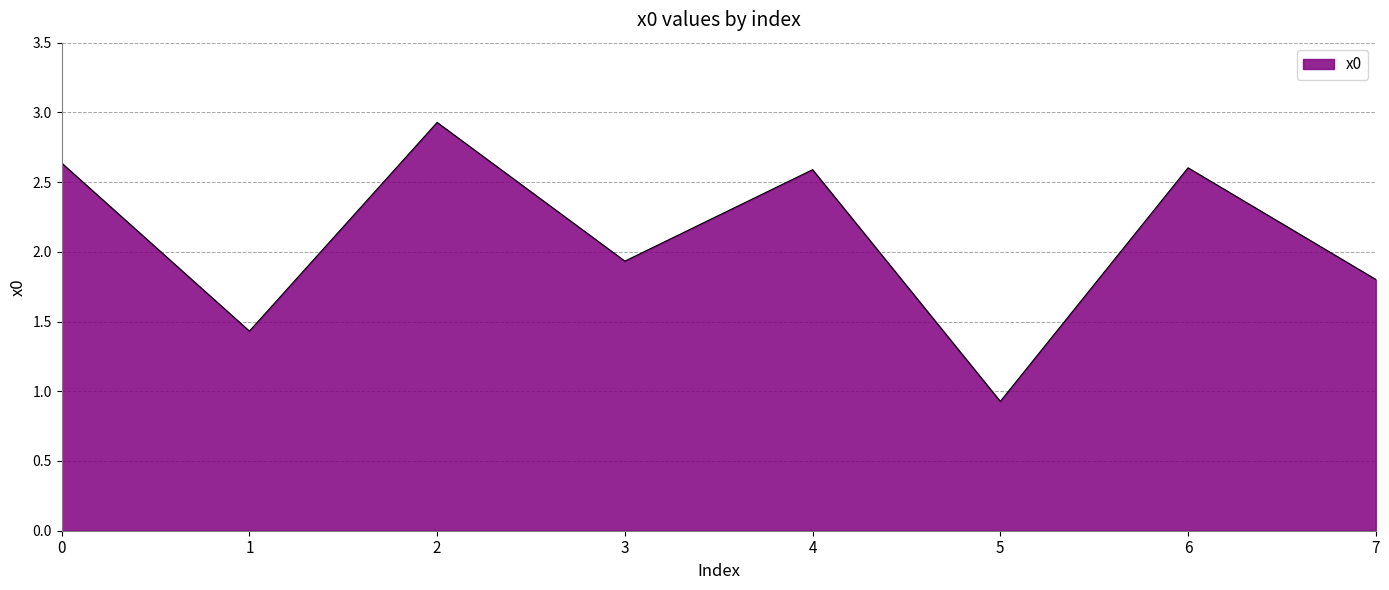

Approximately how many times larger is the value at 4 compared to 6?

1.0